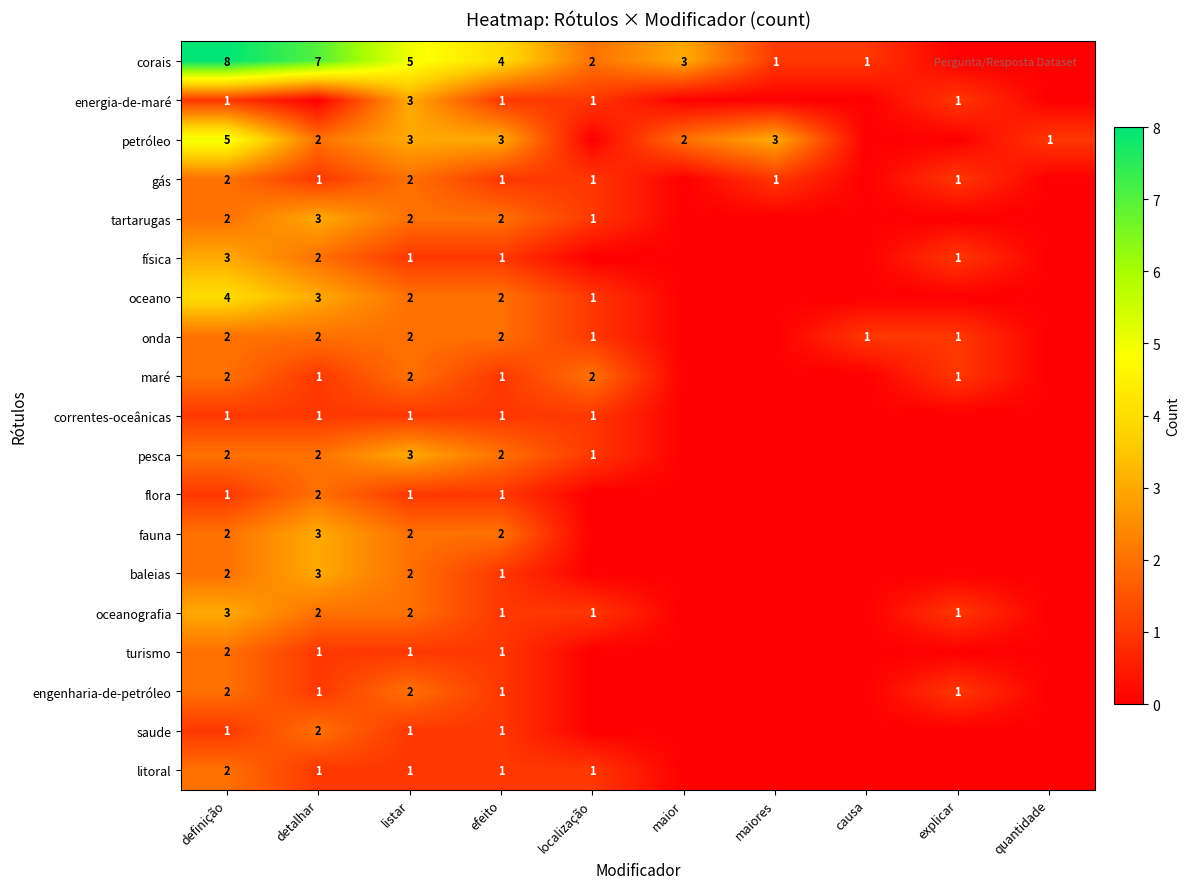

Is the value of pesca at detalhar greater than the value of oceanografia at explicar?

Yes